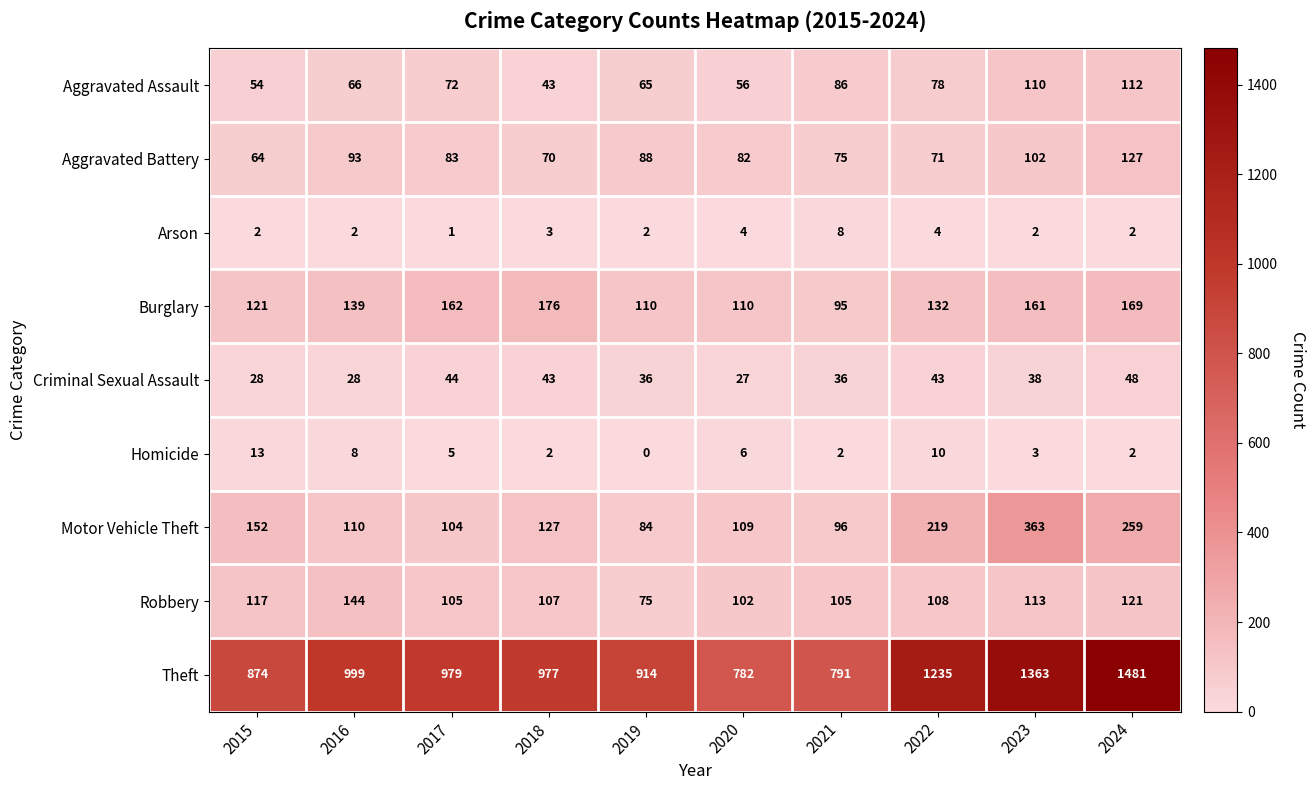

At which label is Robbery closest to 109?

2022